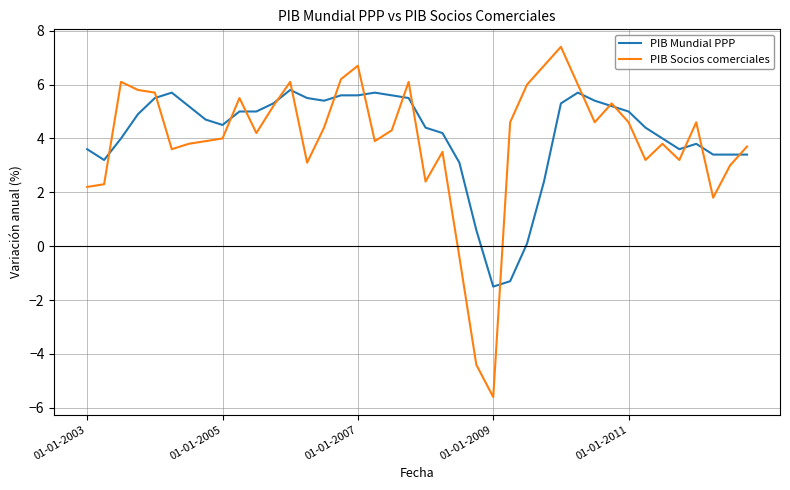

List the series in order of their peak value, lowest first.

PIB Mundial PPP, PIB Socios comerciales